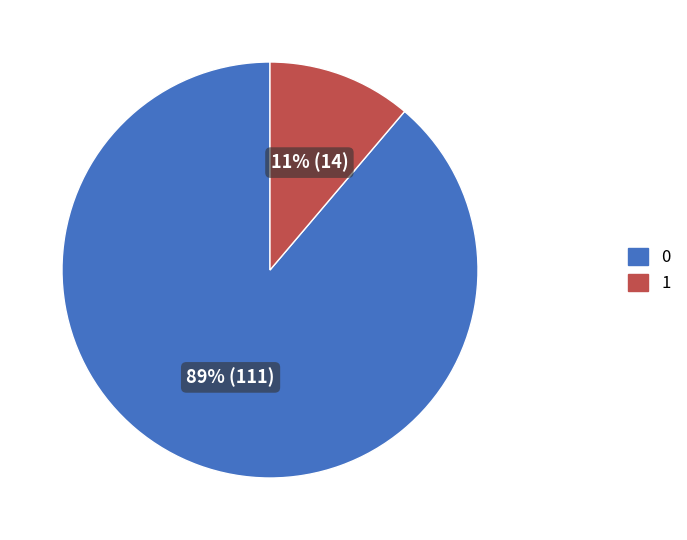

To the nearest percent, what is the difference between the largest and smallest slice percentages?

78%